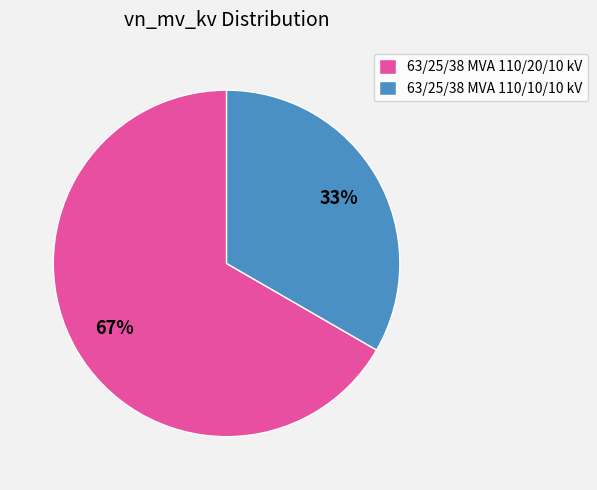

Does 63/25/38 MVA 110/20/10 kV represent more than half of the total?

Yes